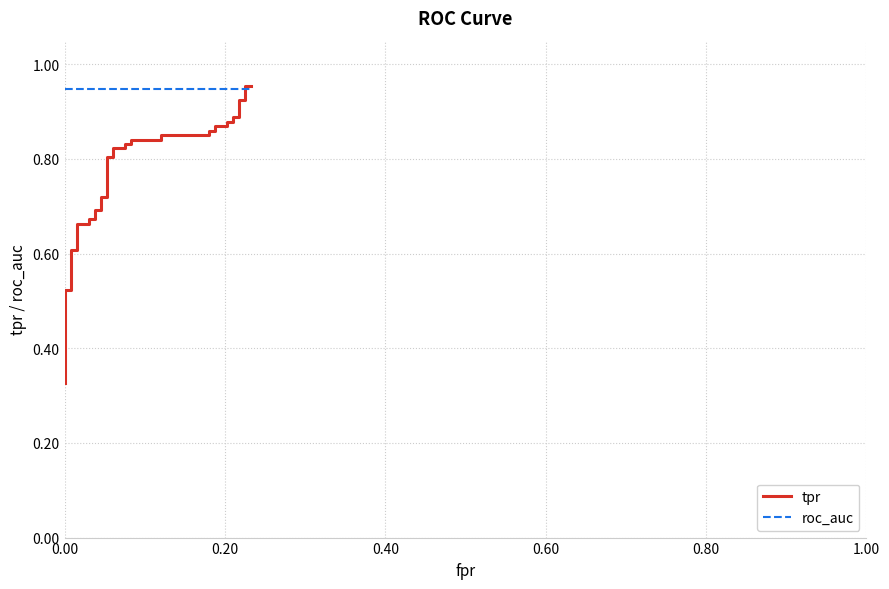

What is the smallest value displayed?

0.3